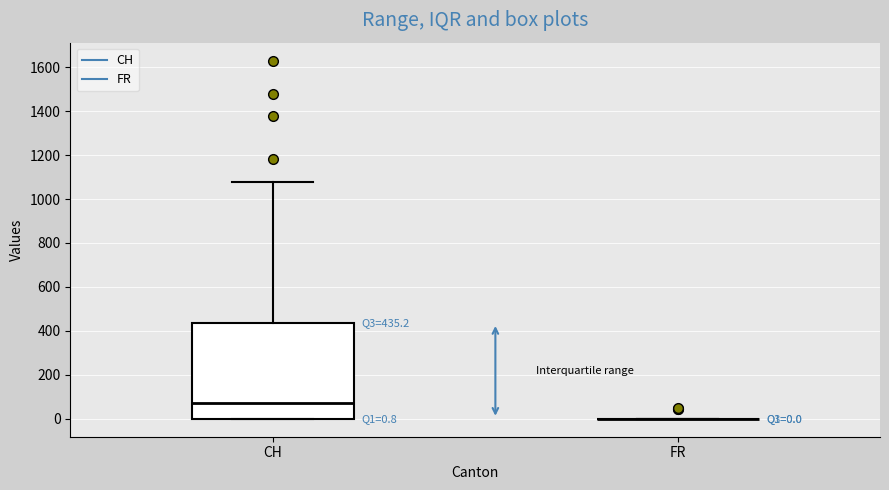

Which box is the tallest, from its lower edge to its upper edge?

CH